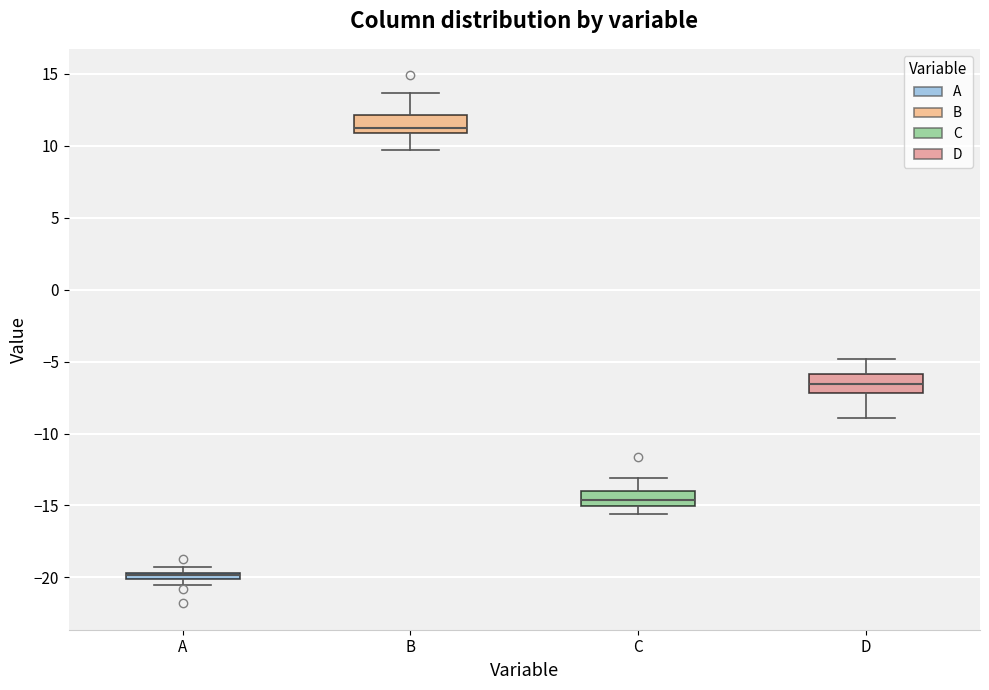

Where is the upper edge of the box for A on the y-axis? The values are not printed on the chart, so give them approximately, as read against the axis.

-19.5